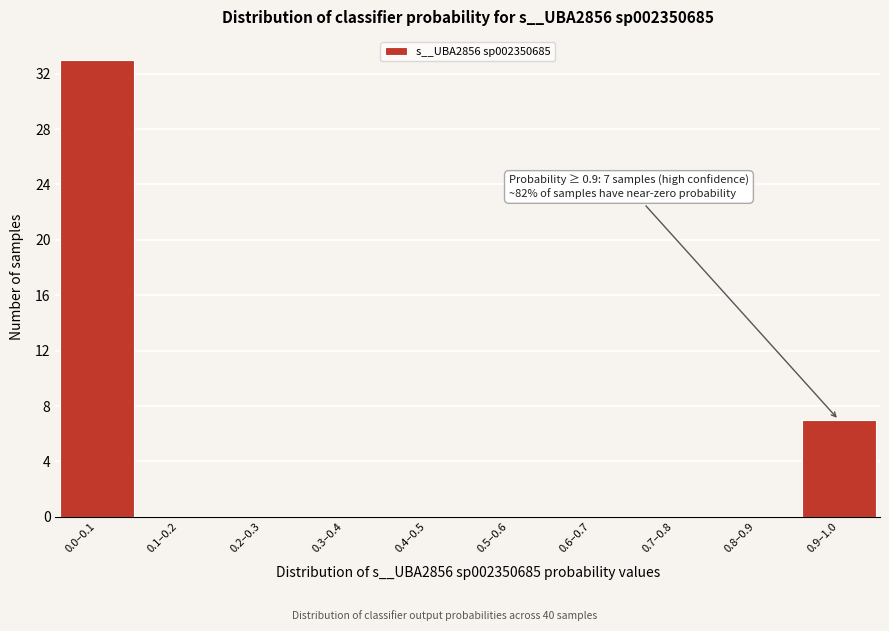

Reading left to right, list all the values displayed in this chart.

0.0–0.1=33	0.1–0.2=0	0.2–0.3=0	0.3–0.4=0	0.4–0.5=0	0.5–0.6=0	0.6–0.7=0	0.7–0.8=0	0.8–0.9=0	0.9–1.0=7